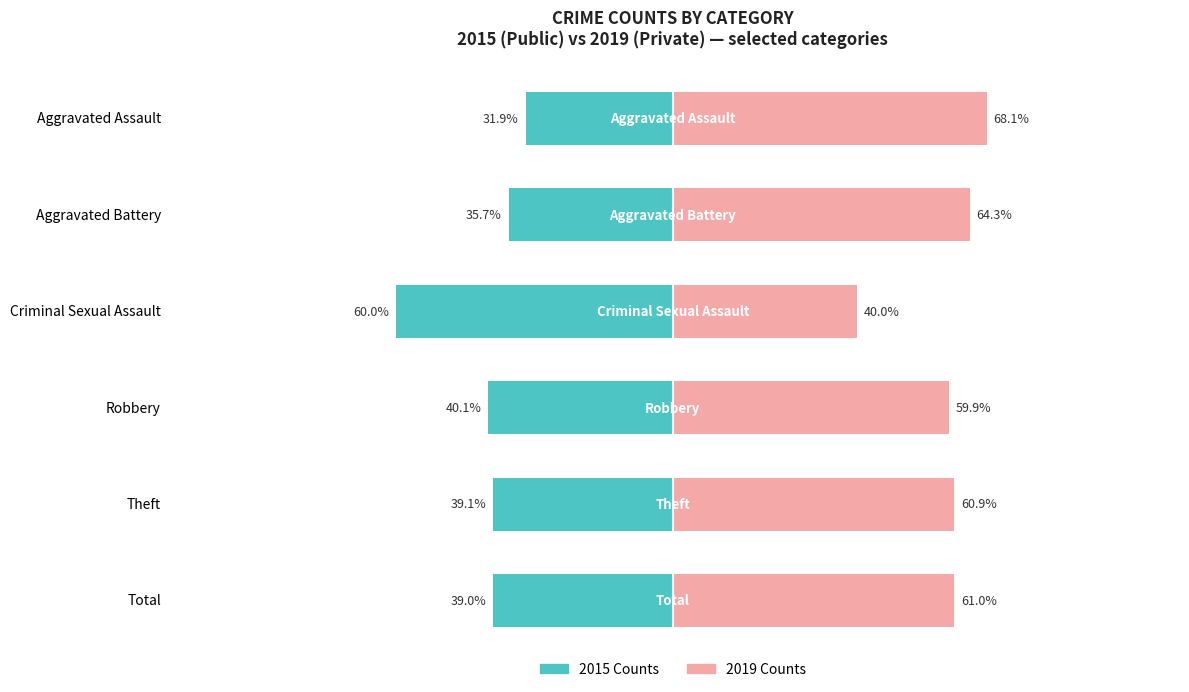

Between Aggravated Battery and Total, which series saw the biggest shift?

Public School (2015)